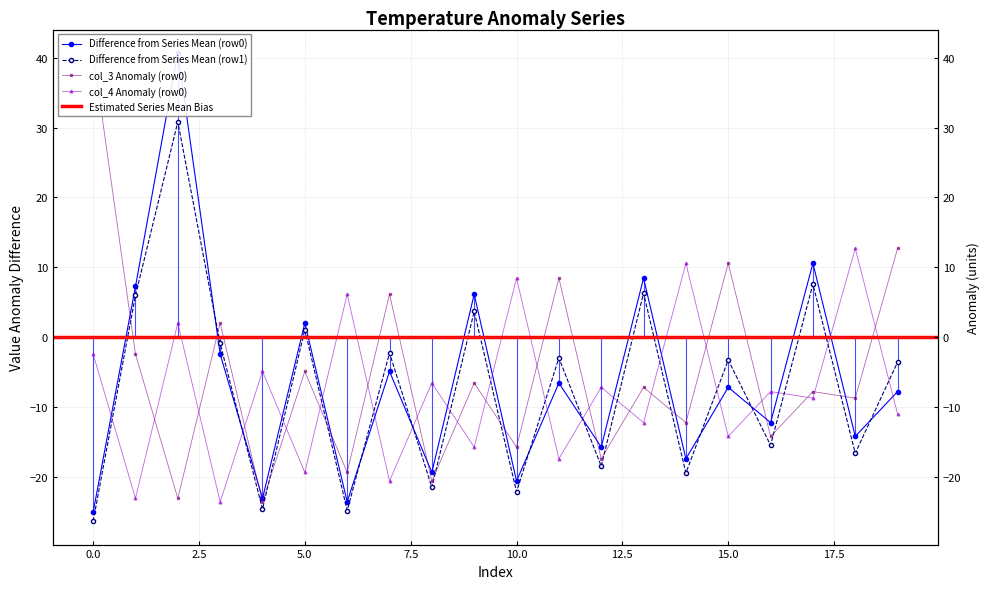

What is the average value of the col_1 (row1) series?

-7.3